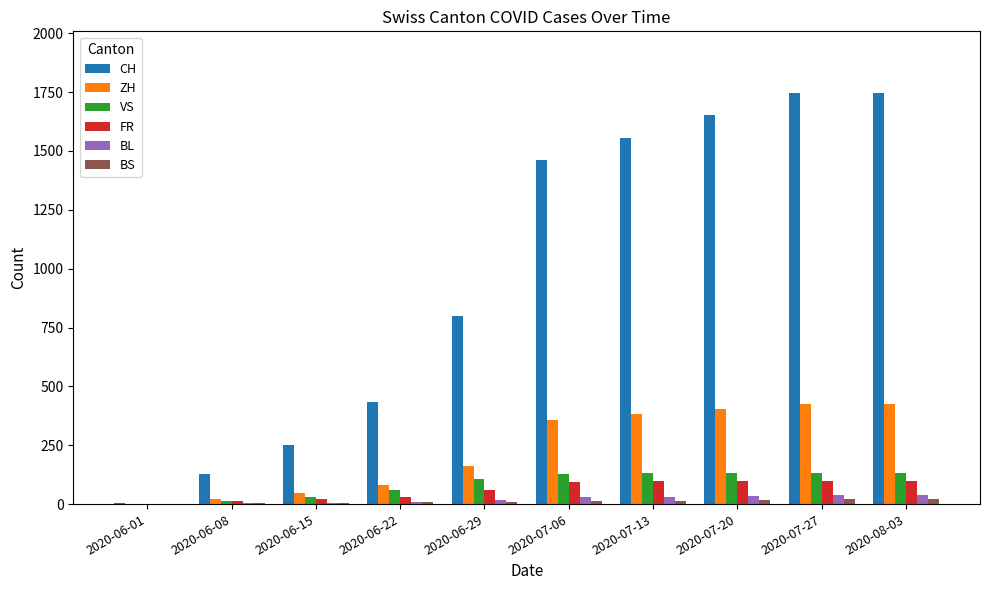

Which series changed the most between 2020-06-01 and 2020-07-27?

CH